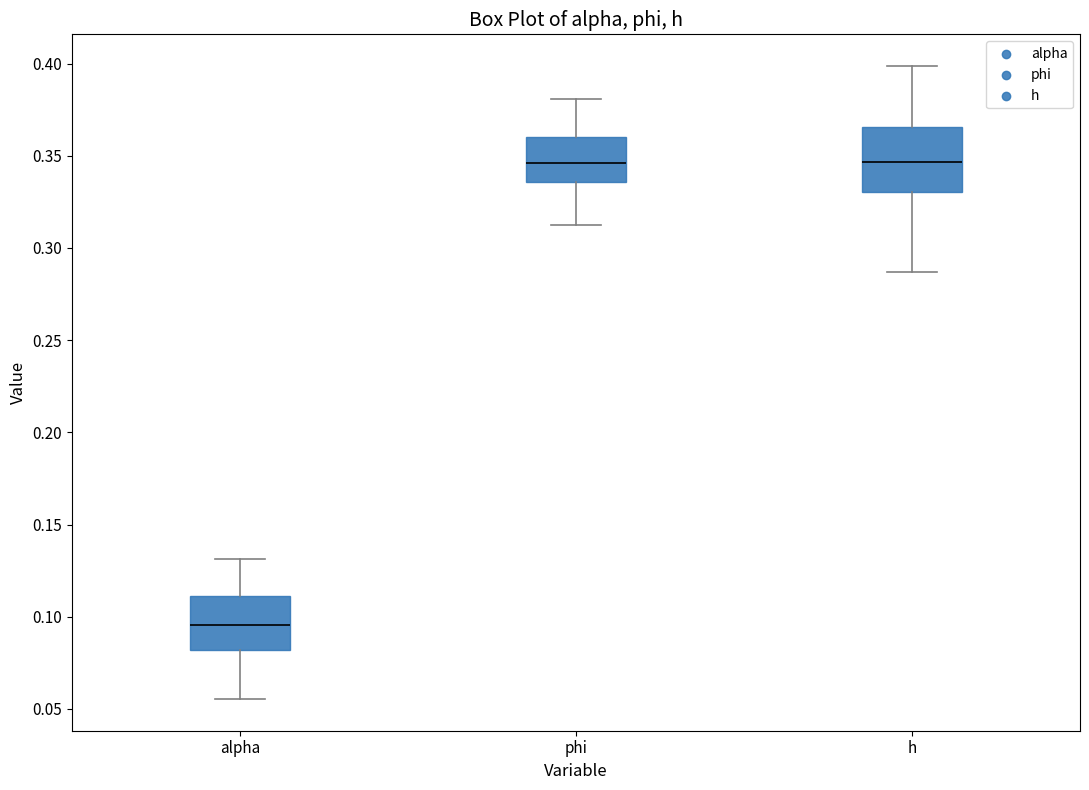

Reading left to right, read every box against the y-axis: the position of its median line, the range the box covers, and the ends of its whiskers. The values are not printed on the chart, so give them approximately, as read against the axis.

alpha: median 0.095, box 0.080 to 0.110, whiskers 0.055 to 0.130
phi: median 0.345, box 0.335 to 0.360, whiskers 0.310 to 0.380
h: median 0.345, box 0.330 to 0.365, whiskers 0.285 to 0.400